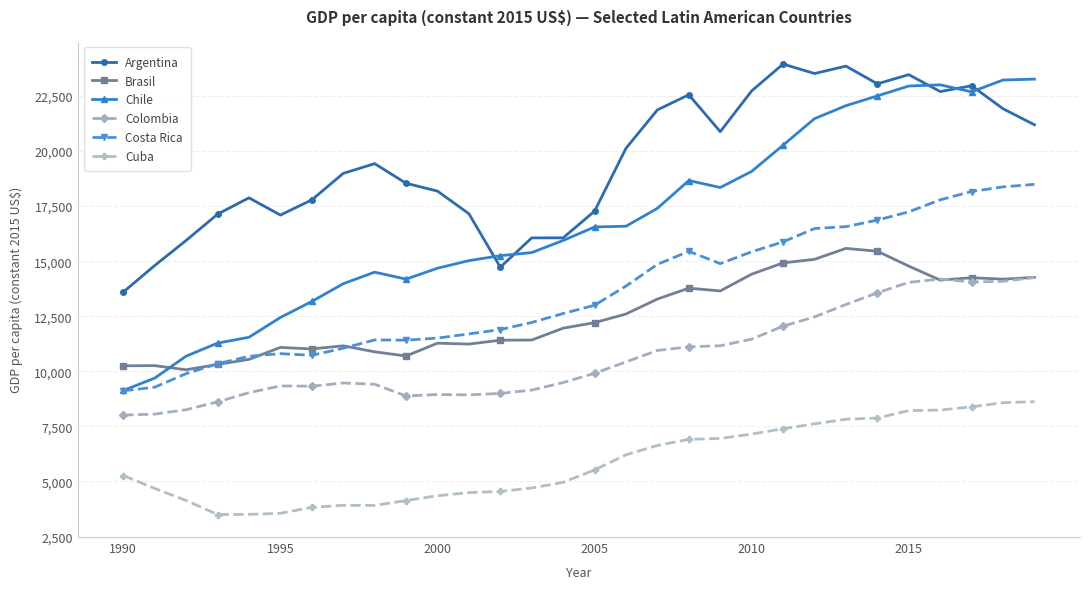

What is the value of the Chile point at the 6th from the left?

12444